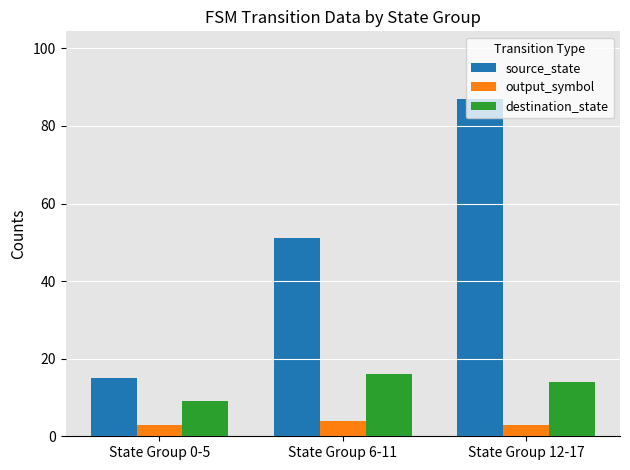

How many values in the destination_state series are below 14?

1